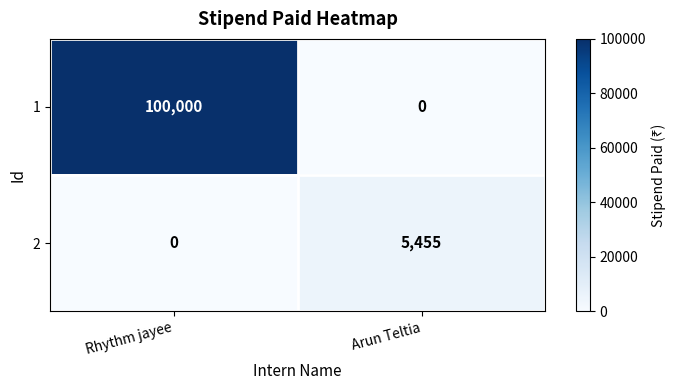

Between Rhythm jayee and Arun Teltia, which series saw the biggest shift?

1